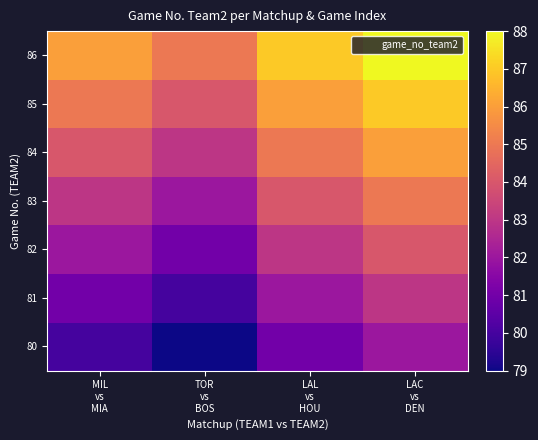

Reading right to left, transcribe all the data shown in this chart.

80: LAC
vs
DEN=82	LAL
vs
HOU=81	TOR
vs
BOS=79	MIL
vs
MIA=80
81: LAC
vs
DEN=83	LAL
vs
HOU=82	TOR
vs
BOS=80	MIL
vs
MIA=81
82: LAC
vs
DEN=84	LAL
vs
HOU=83	TOR
vs
BOS=81	MIL
vs
MIA=82
83: LAC
vs
DEN=85	LAL
vs
HOU=84	TOR
vs
BOS=82	MIL
vs
MIA=83
84: LAC
vs
DEN=86	LAL
vs
HOU=85	TOR
vs
BOS=83	MIL
vs
MIA=84
85: LAC
vs
DEN=87	LAL
vs
HOU=86	TOR
vs
BOS=84	MIL
vs
MIA=85
86: LAC
vs
DEN=88	LAL
vs
HOU=87	TOR
vs
BOS=85	MIL
vs
MIA=86